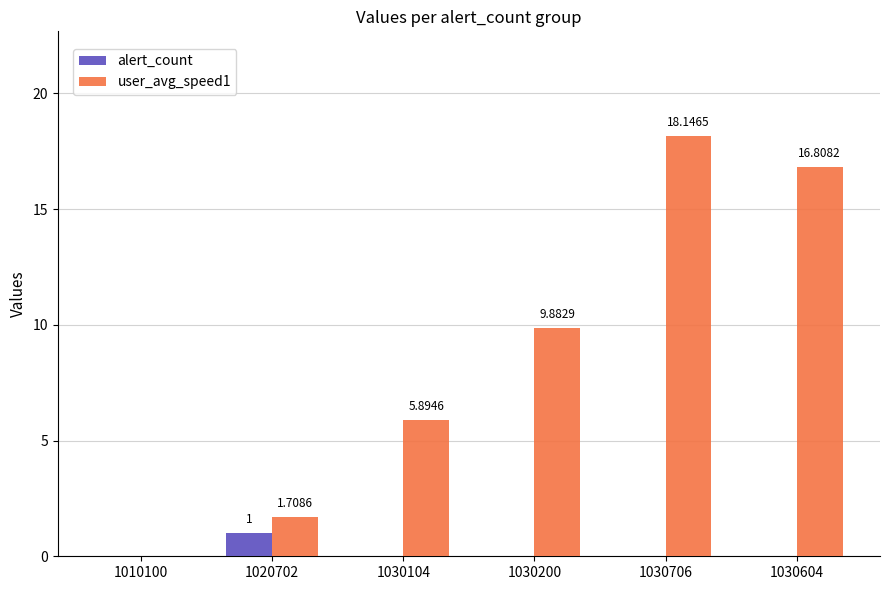

How many groups of bars are there?

6